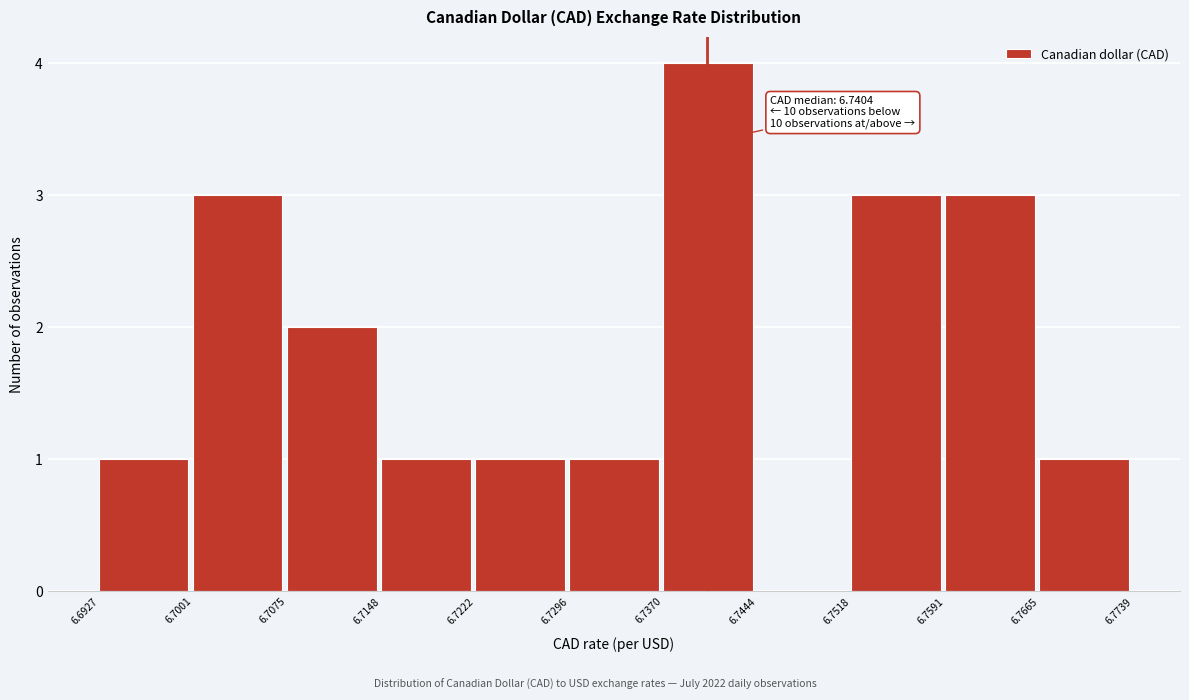

Over which range of the x-axis is the bar tallest?

6.7370 to 6.7444